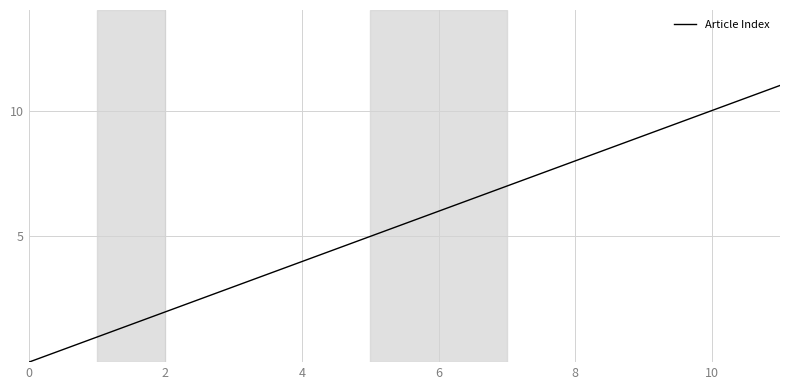

What is the maximum value shown in the chart?

11